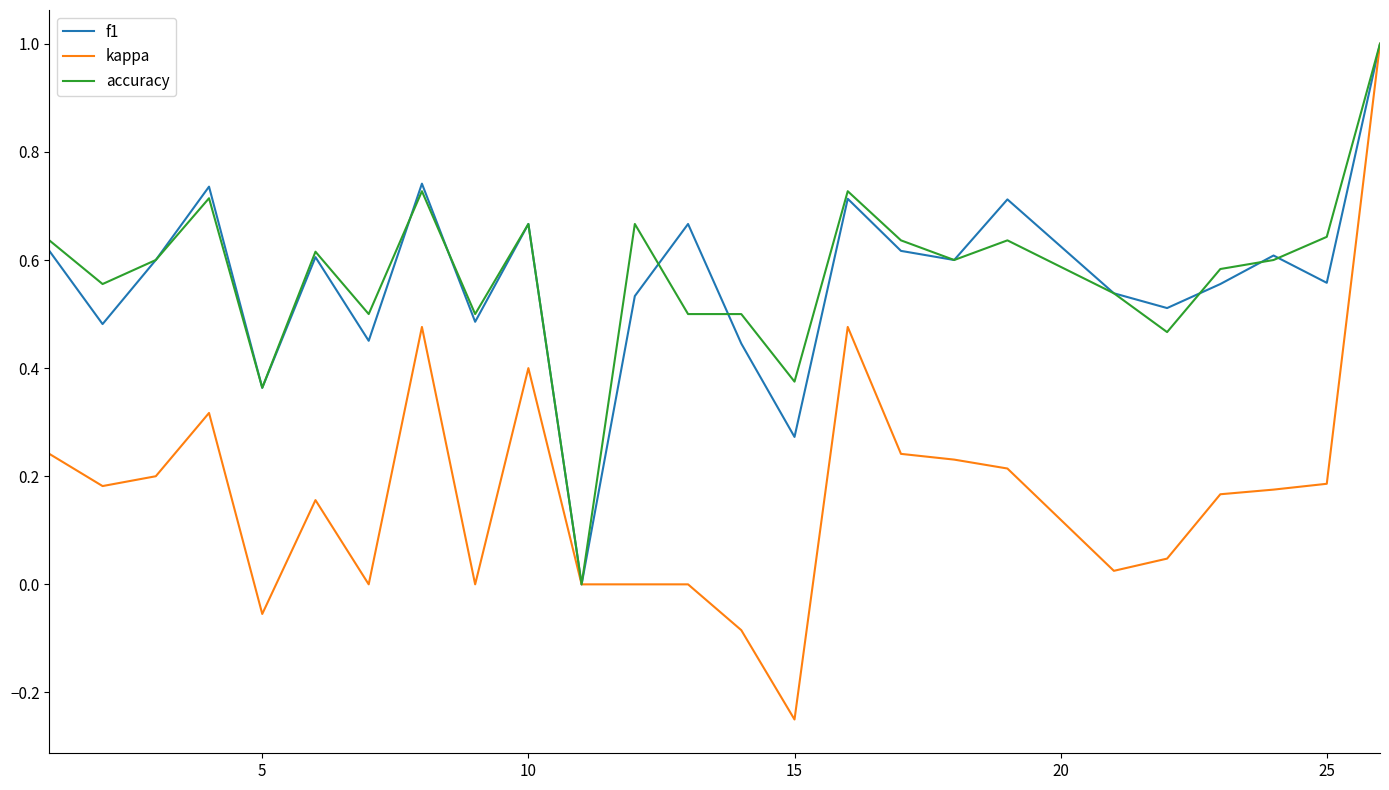

Which series has the widest spread of values?

kappa